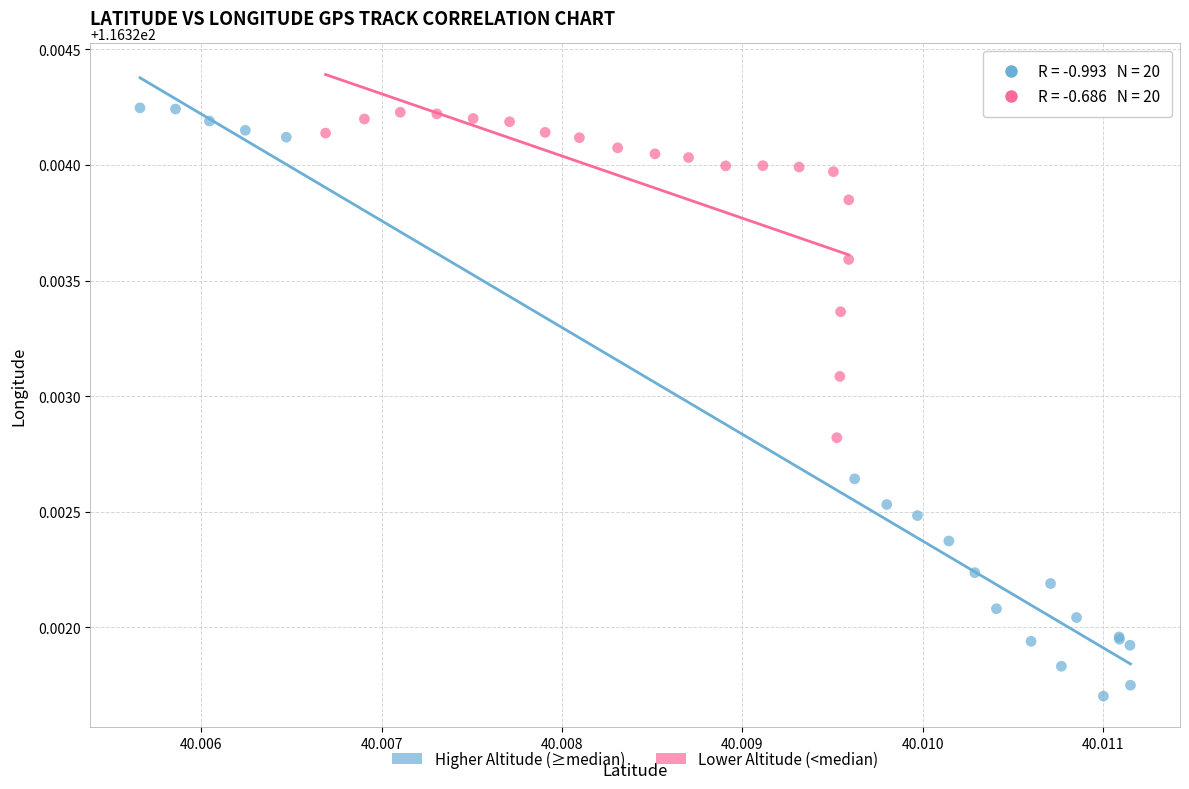

Which series contains the lowest Y value?

Higher Altitude (≥median)